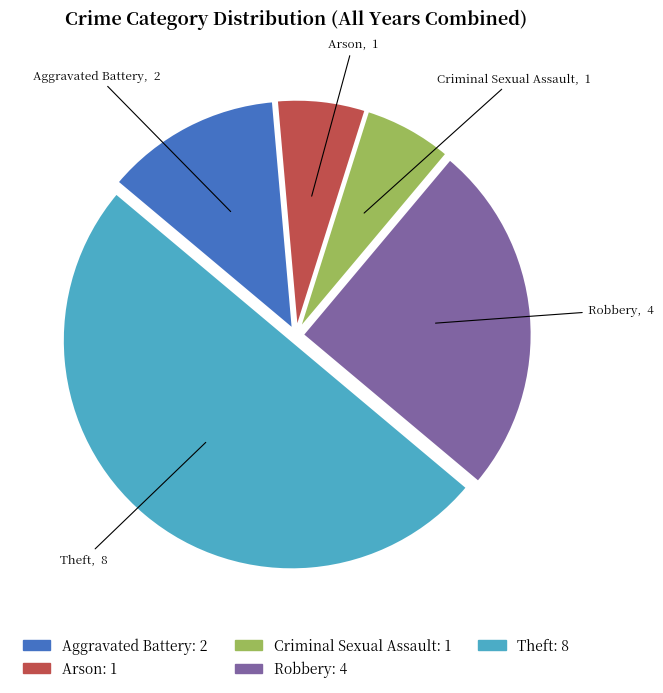

Between Theft and Arson, which is larger?

Theft